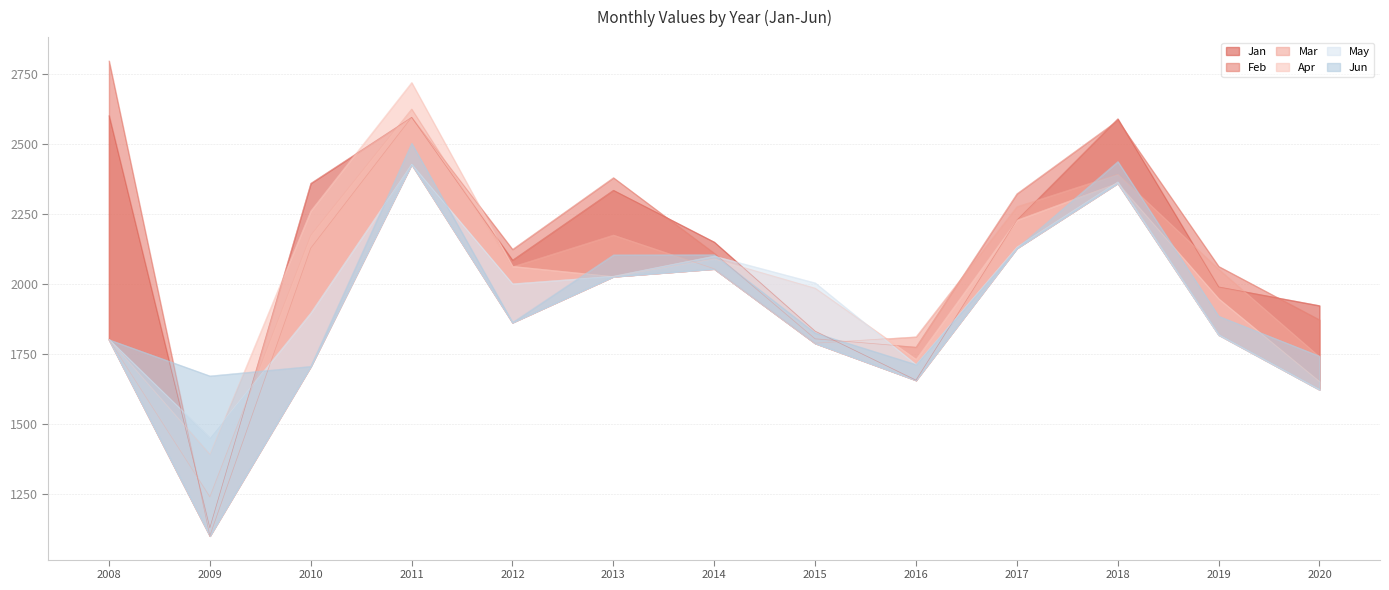

At which label does Feb reach its minimum?

2009